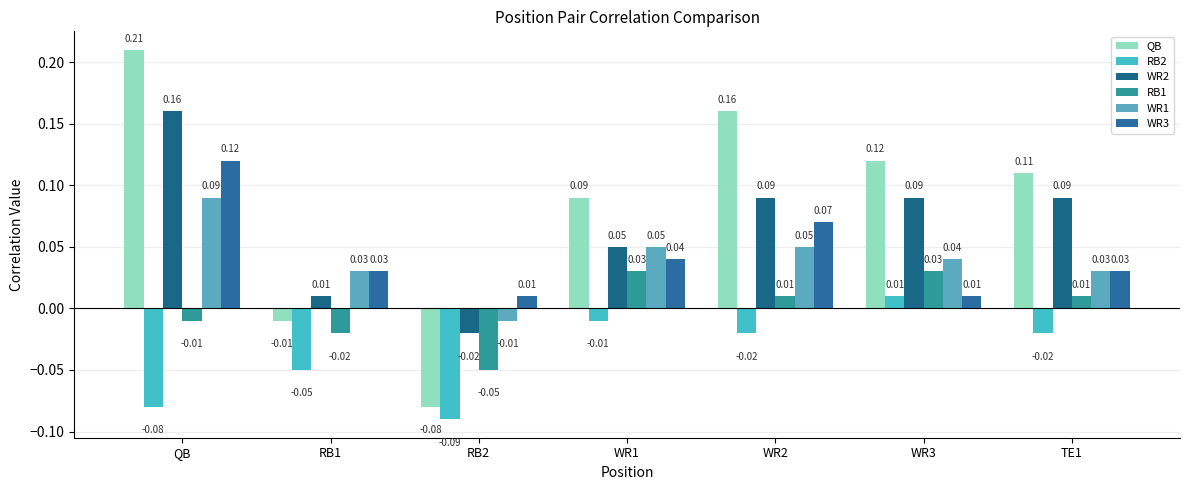

How many values in the WR2 series are below 0?

1